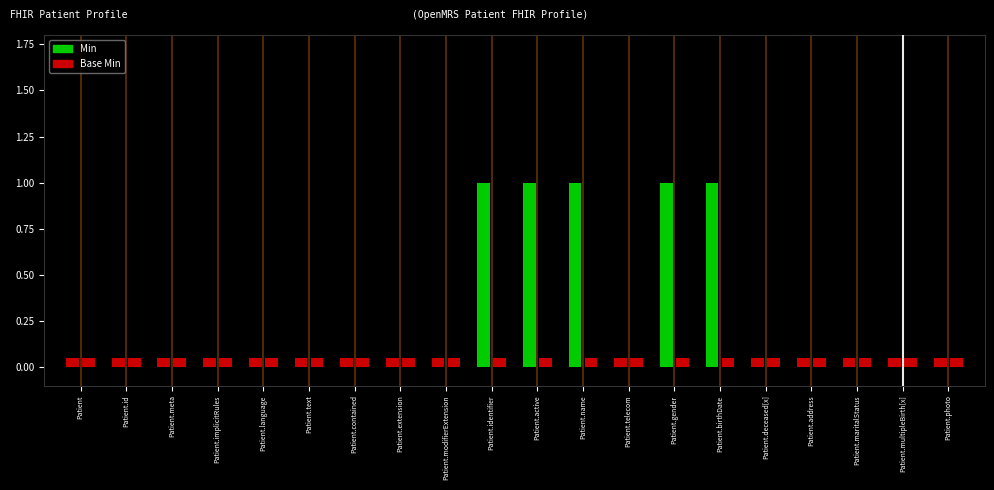

Reading left to right, extract all data points from this chart.

Min: 0	0	0	0	0	0	0	0	0	1	1	1	0	1	1	0	0	0	0	0
Base Min: 0	0	0	0	0	0	0	0	0	0	0	0	0	0	0	0	0	0	0	0